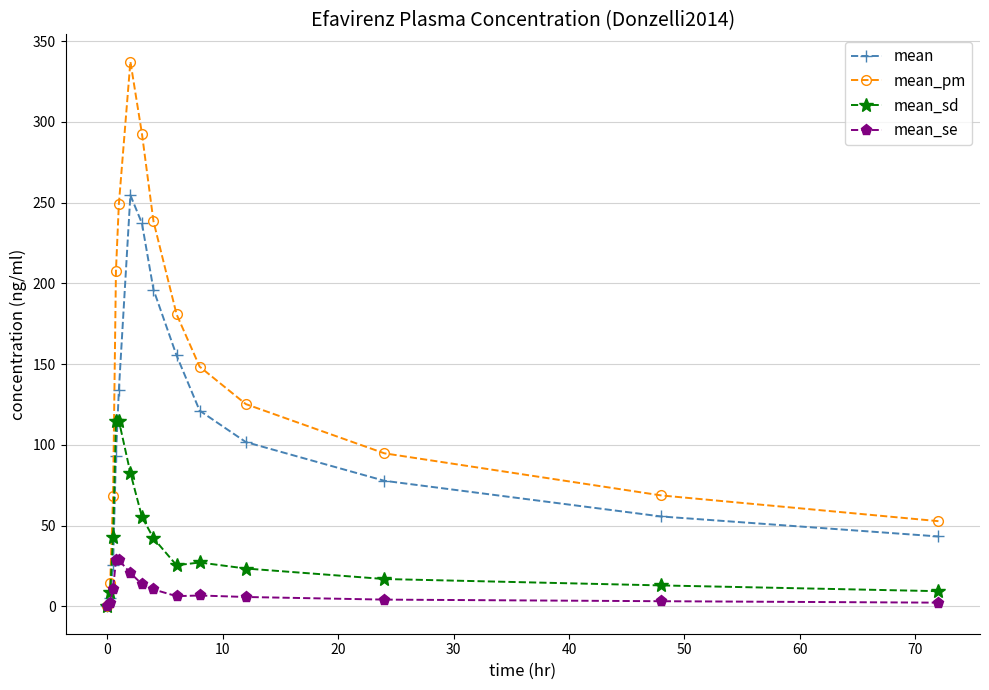

In mean_pm, how many points are higher than both neighbors (excluding endpoints)?

1